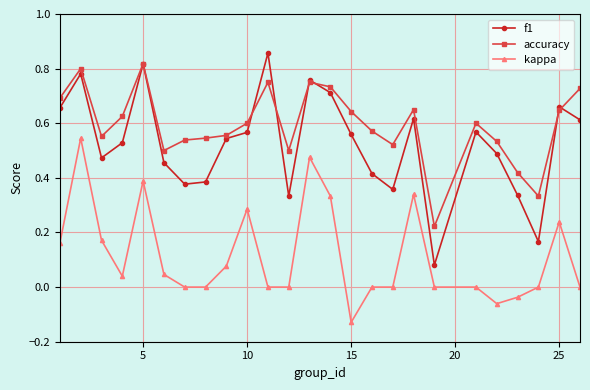

True or false: f1 and kappa cross at least once.

False